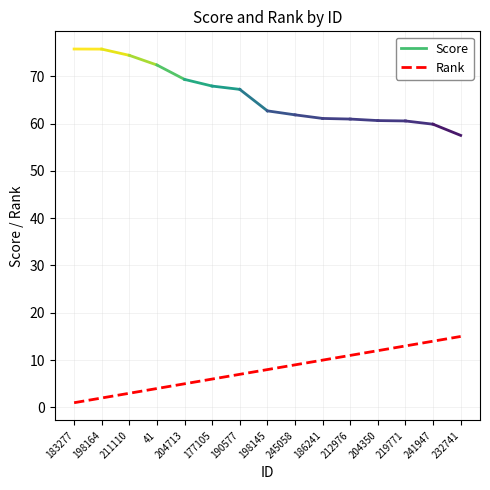

What is the average value?

8